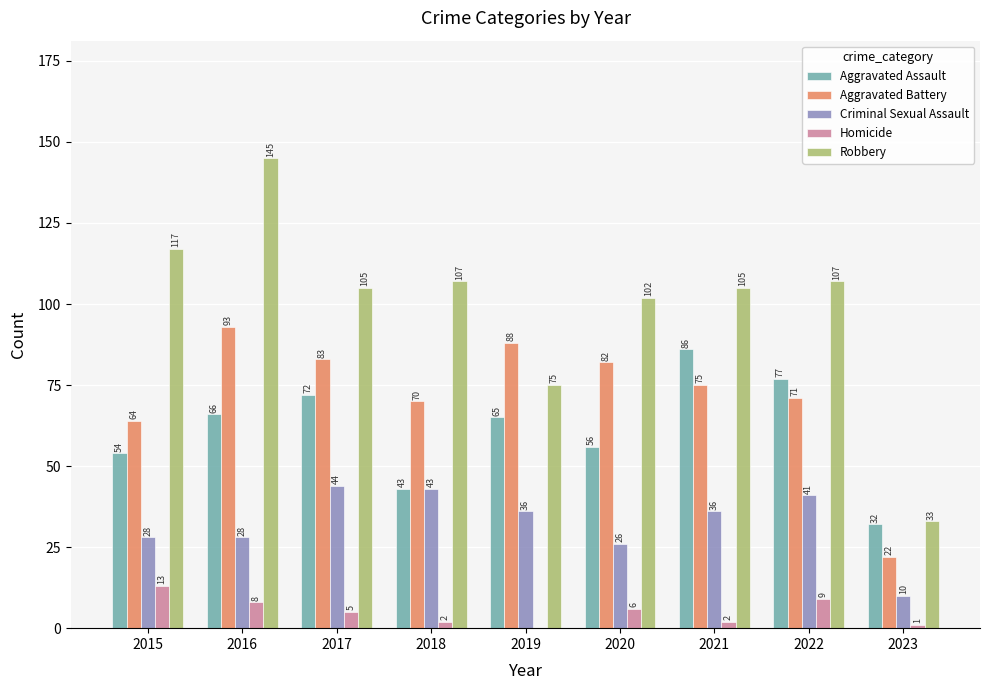

How many groups of bars are there?

9